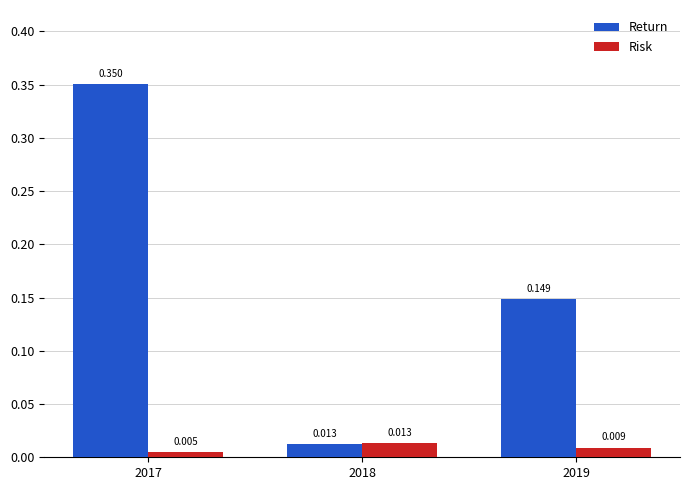

At how many categories does at least one series exceed 0?

3